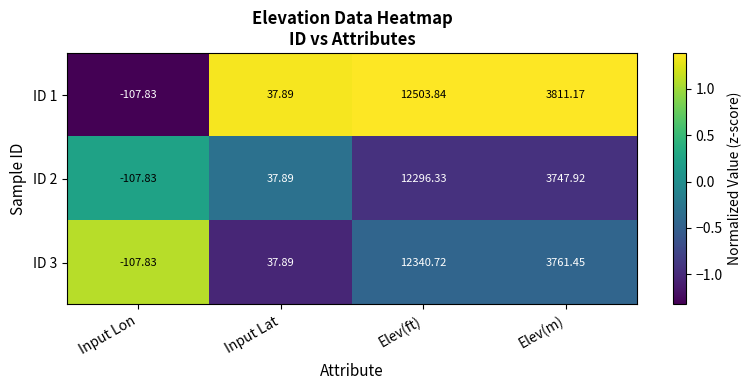

Rank the categories by ID 1 value from lowest to highest.

Input Lon, Input Lat, Elev(m), Elev(ft)